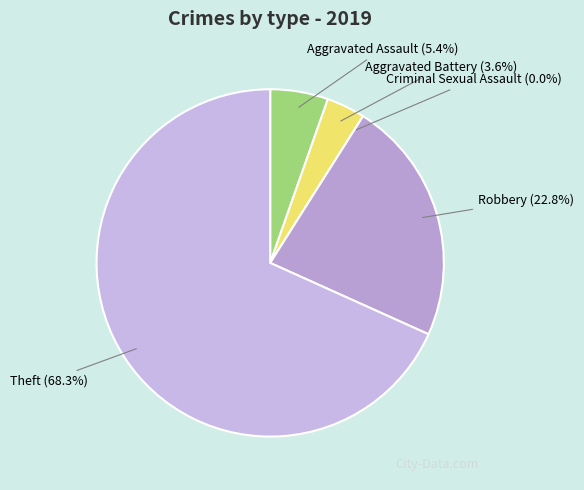

Which category has the biggest portion of the pie?

Theft